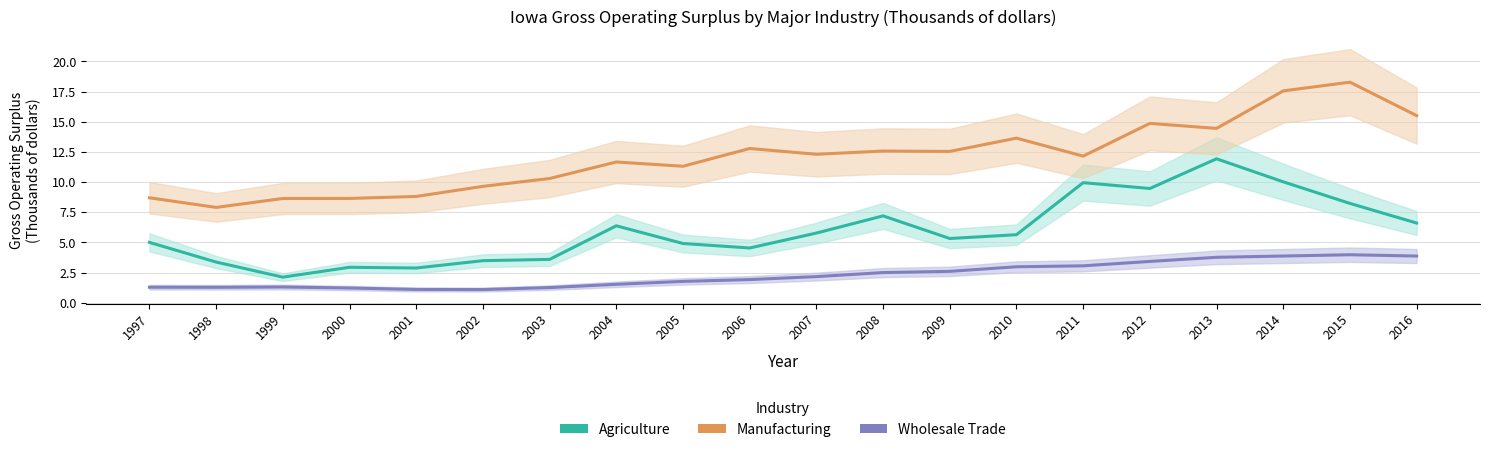

What is the minimum value shown in the chart?

1.1